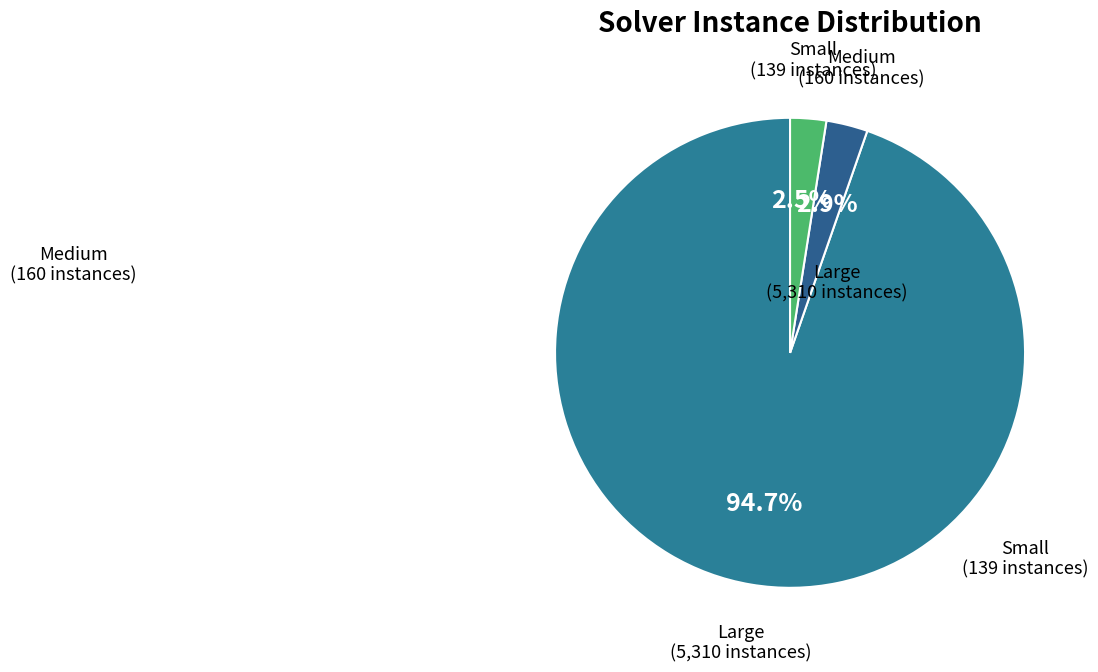

Count the number of slices in the pie.

3